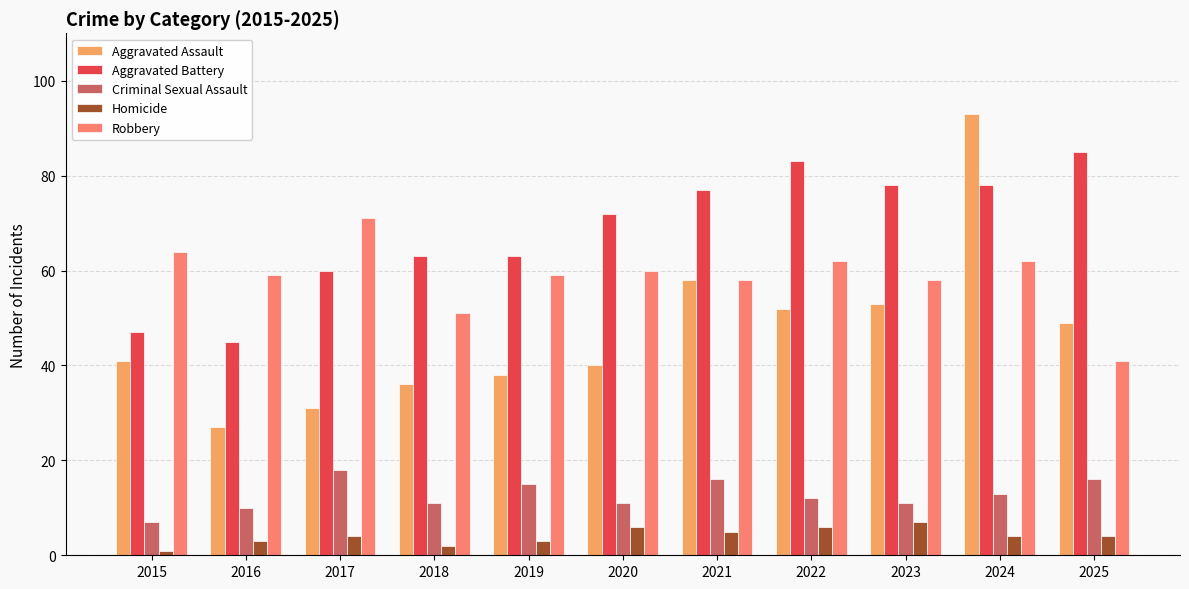

At which category is the sum across all series the highest?

2024